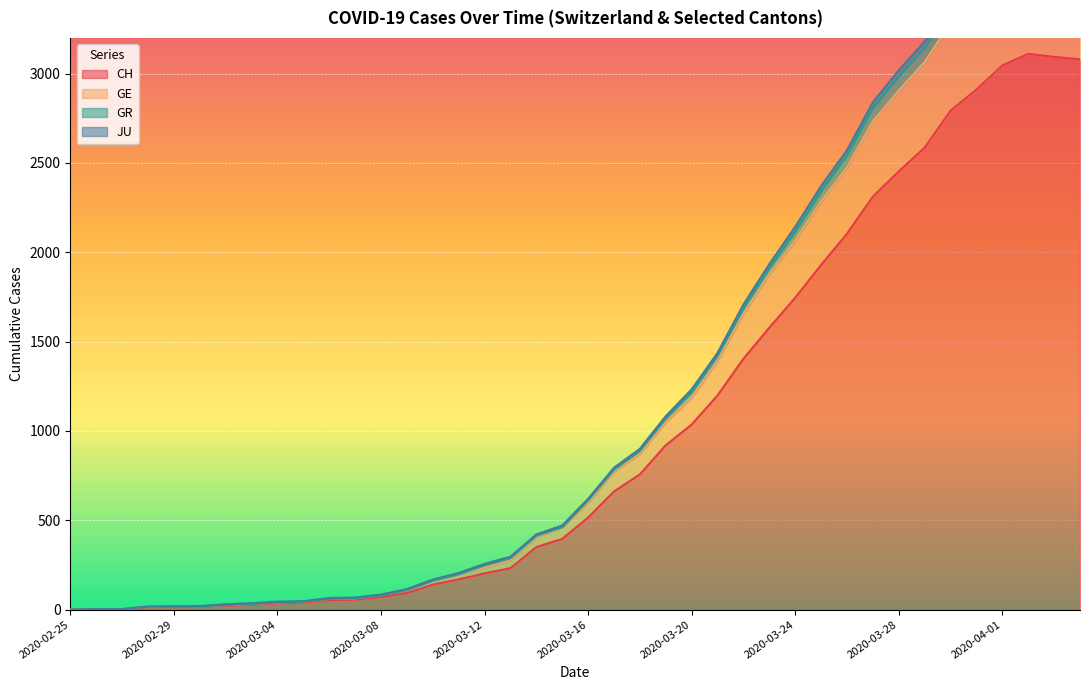

What is the label of the 19th point from the left?

2020-03-14